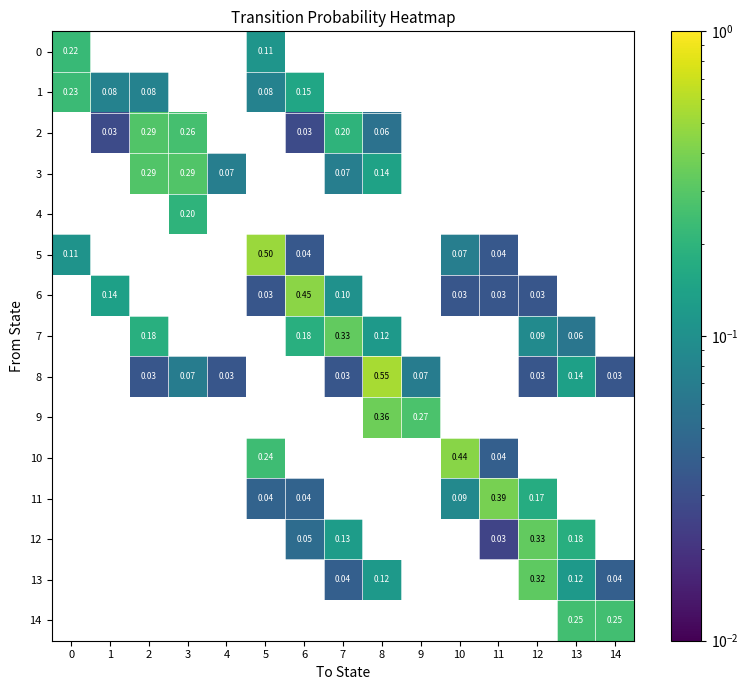

What is the greatest value displayed?

0.6